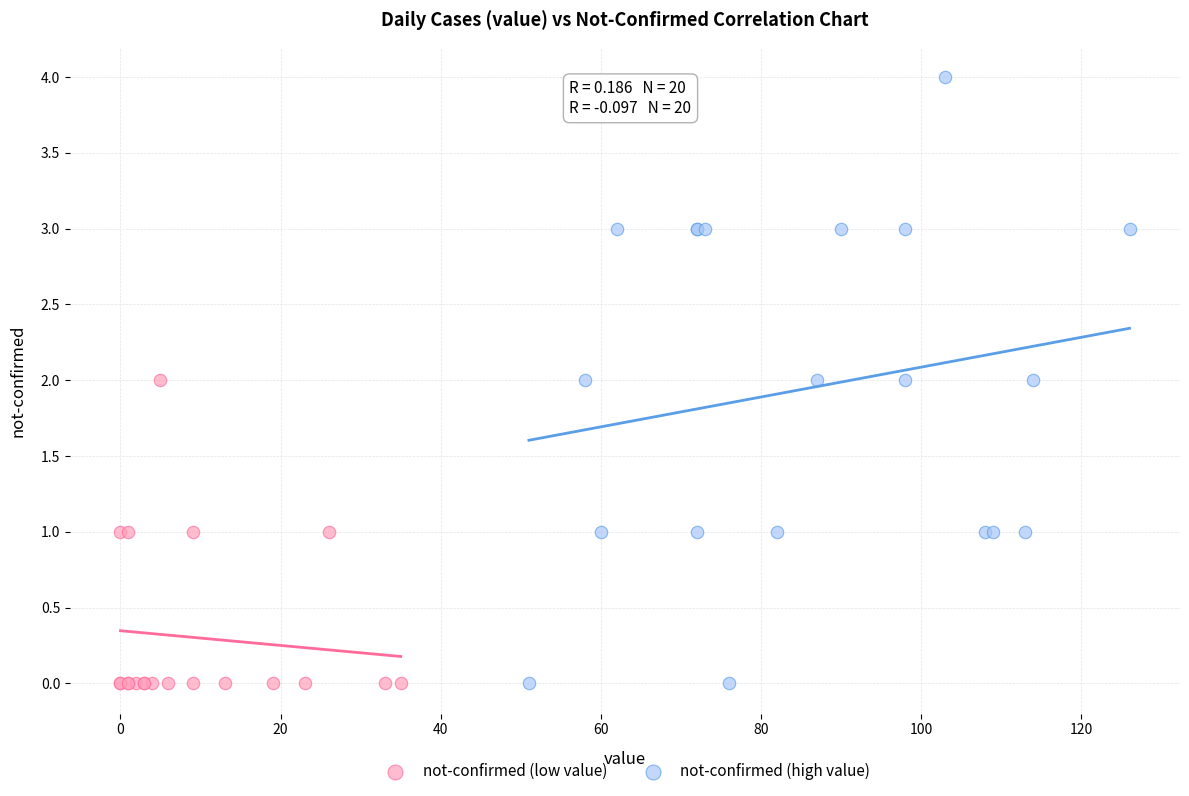

Which series contains the highest Y value?

not-confirmed (high value)